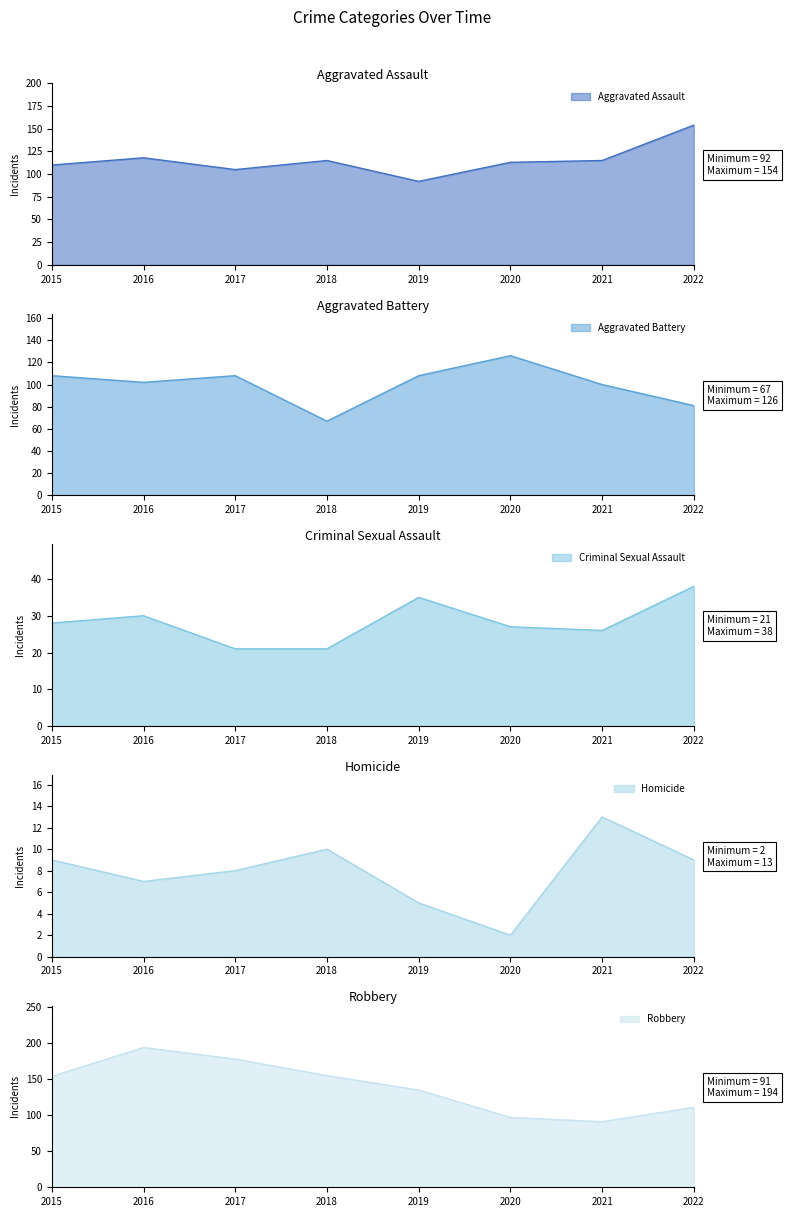

The value of Homicide at 2017 is 12. True or false?

False